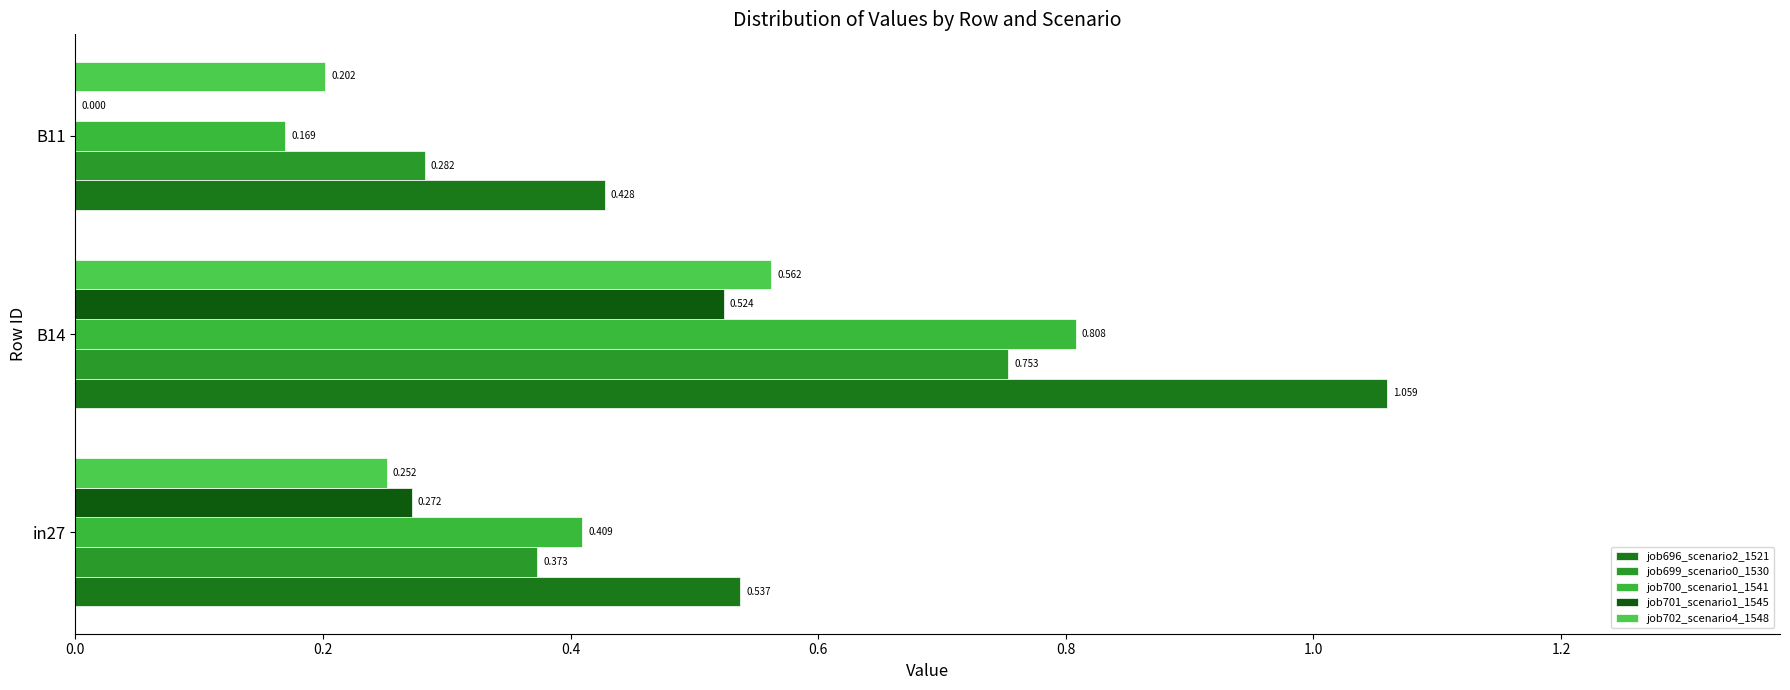

Which series has the largest range (max minus min)?

job700_scenario1_1541